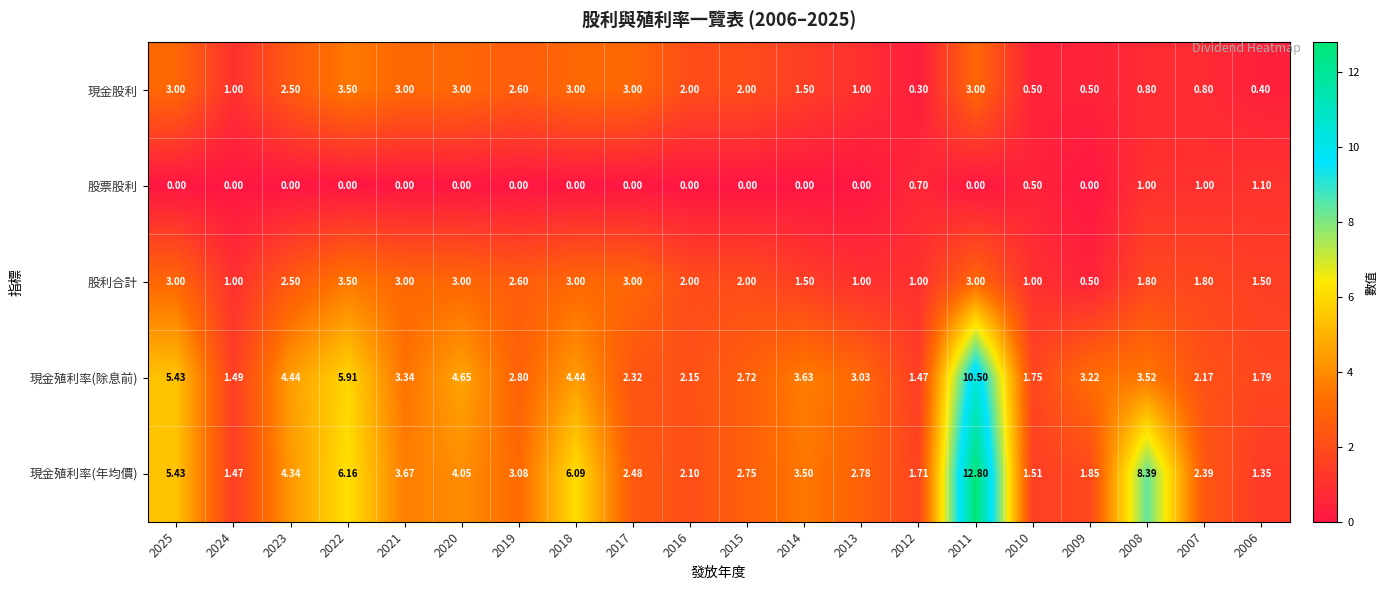

At how many categories does at least one series exceed 9?

1